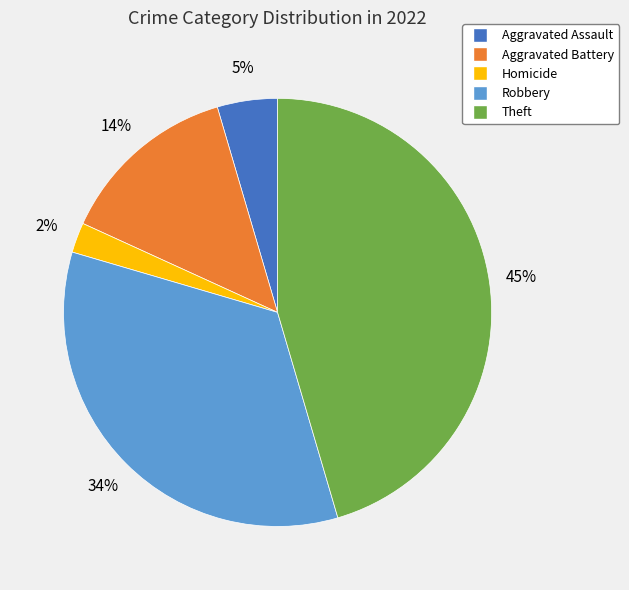

To the nearest percent, what is the average slice percentage?

20%